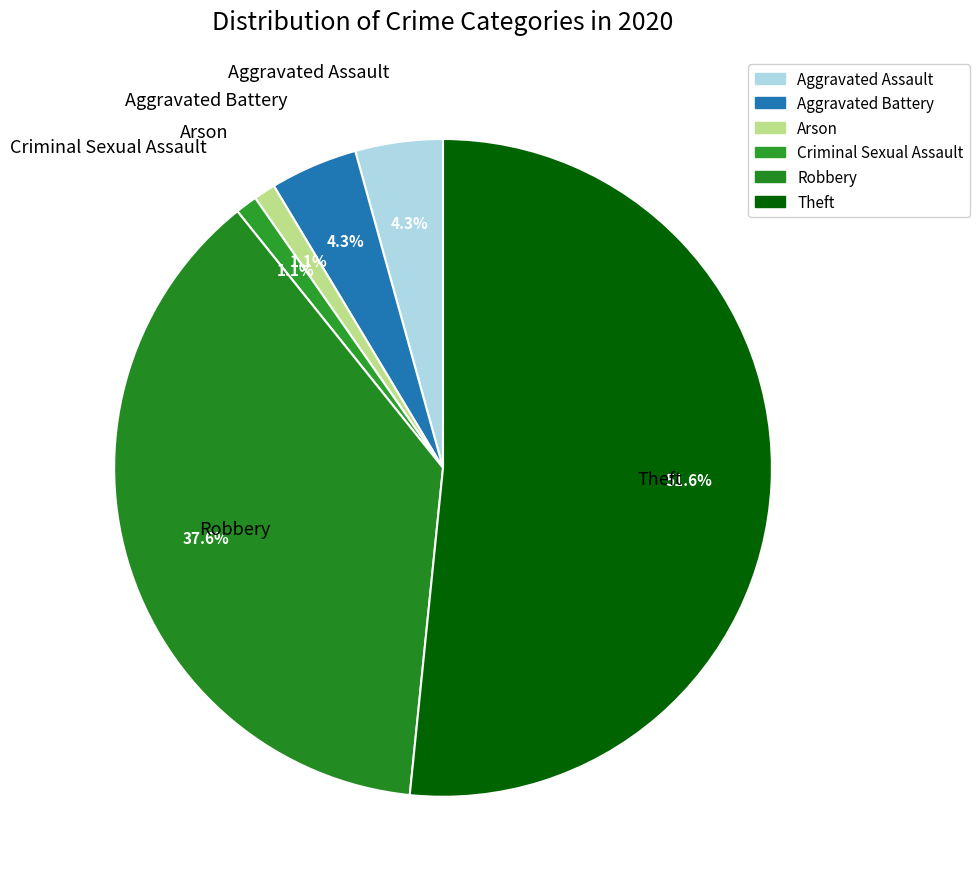

Which category accounts for the majority?

Theft